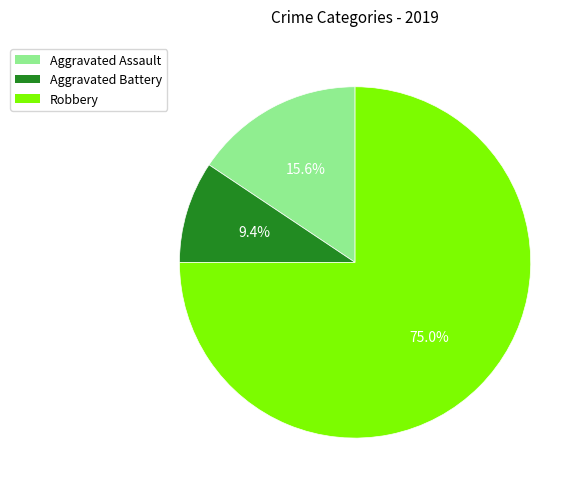

Is there a majority slice in this chart?

Yes